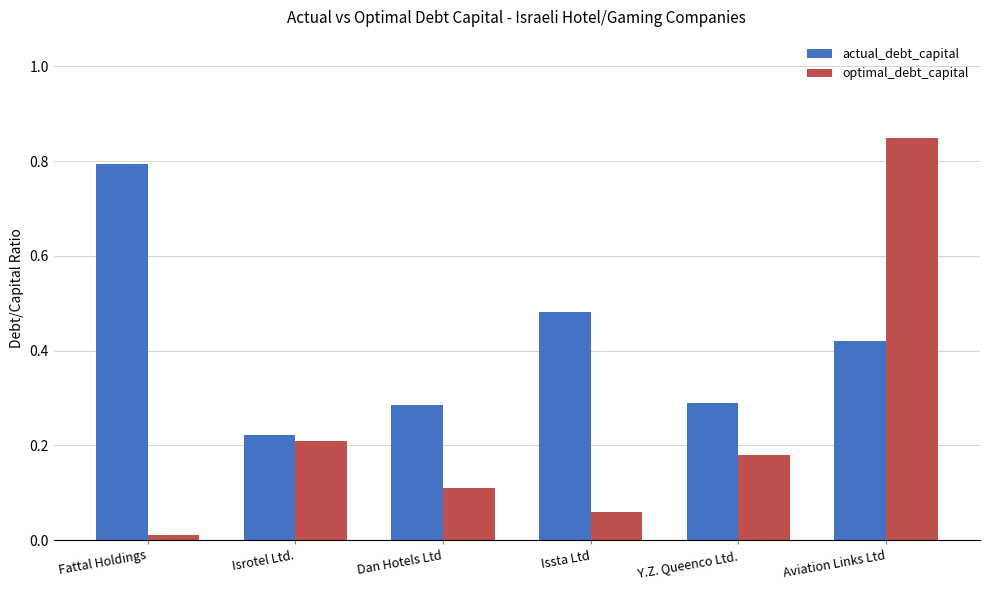

Rank the categories by optimal_debt_capital value from highest to lowest.

Aviation Links Ltd, Isrotel Ltd., Y.Z. Queenco Ltd., Dan Hotels Ltd, Issta Ltd, Fattal Holdings